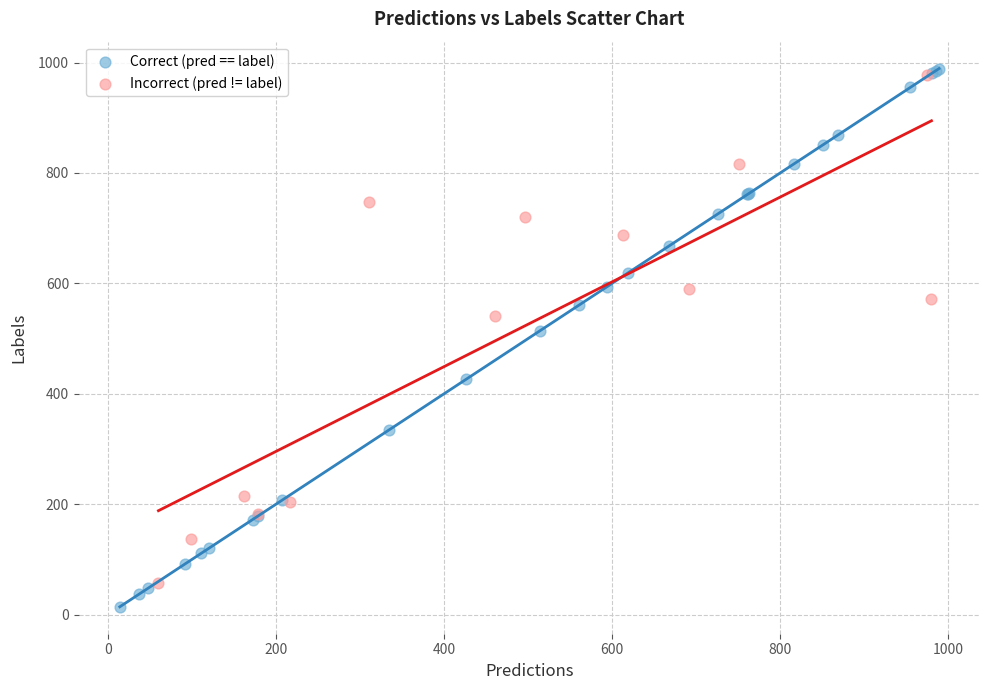

What are all the series names shown in the legend?

Correct (pred == label), Incorrect (pred != label)